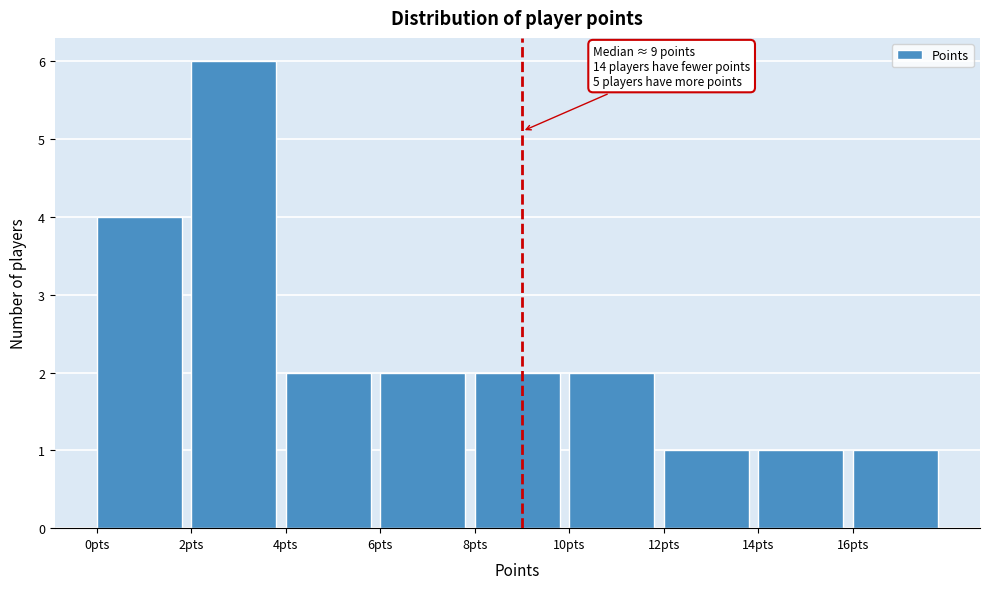

Which range on the x-axis has the tallest bar?

2 to 4